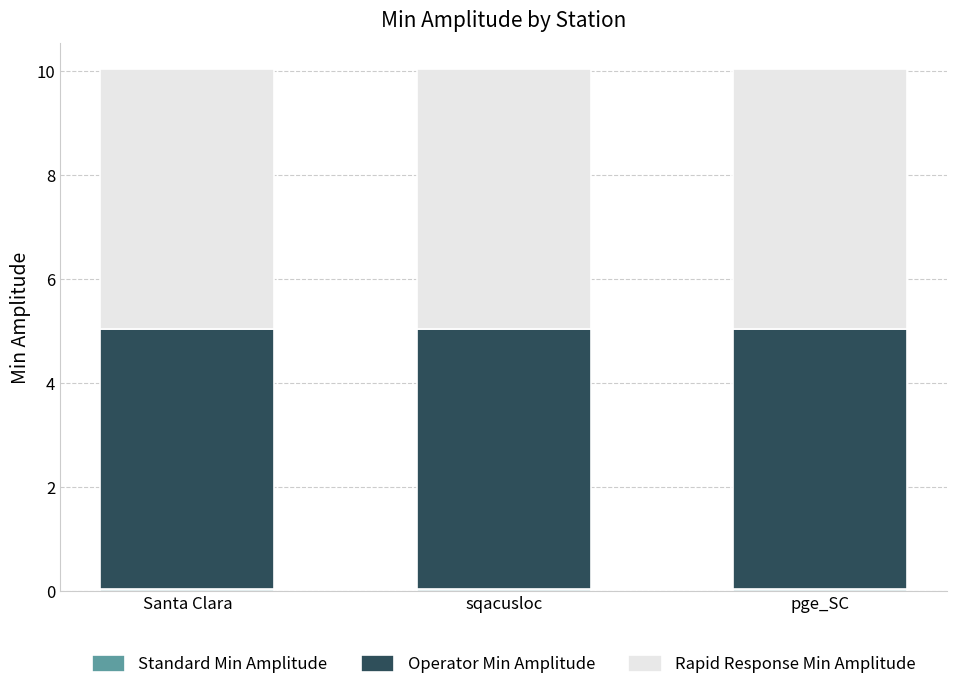

List the series in order of their peak value, highest first.

Operator Min Amplitude, Rapid Response Min Amplitude, Standard Min Amplitude